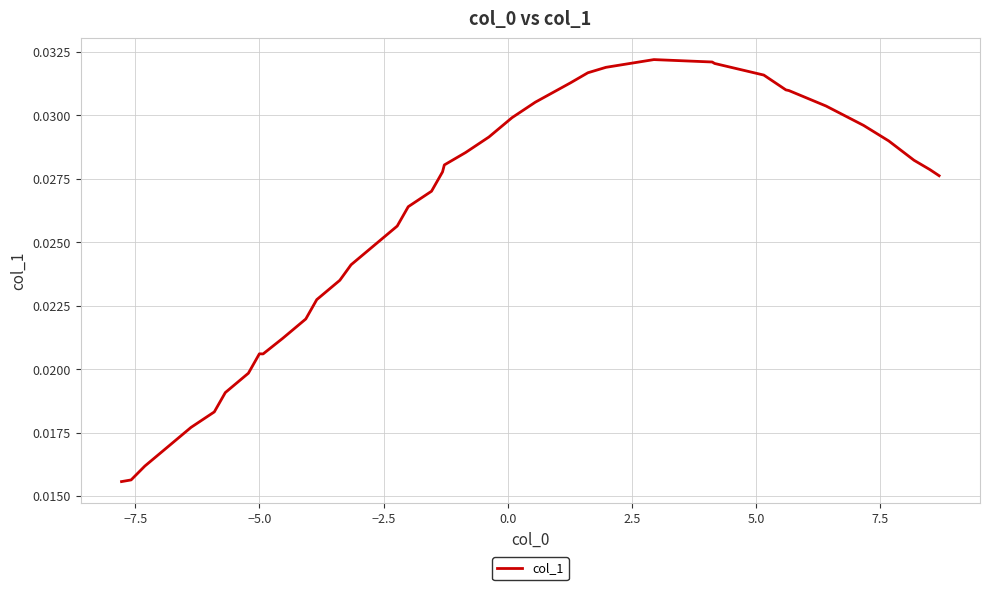

What is the sum of all values?

1.0